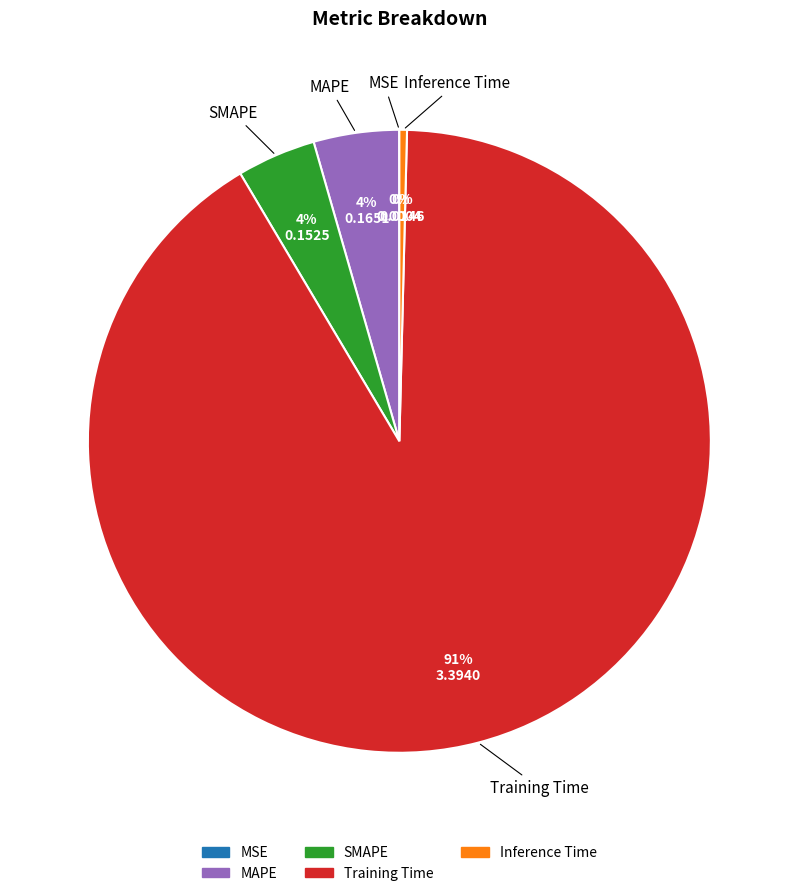

Do SMAPE and Training Time together represent more than half of the pie?

Yes